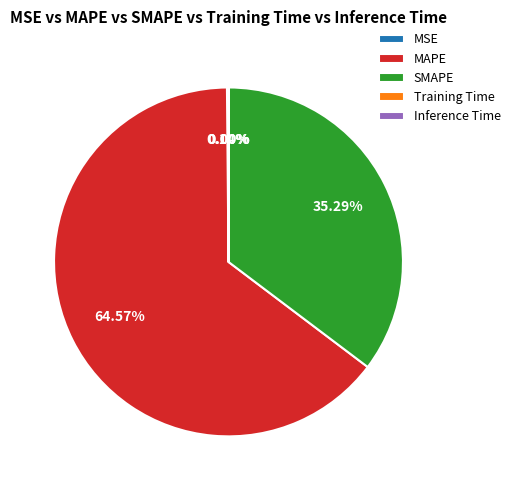

Which category has the biggest portion of the pie?

MAPE